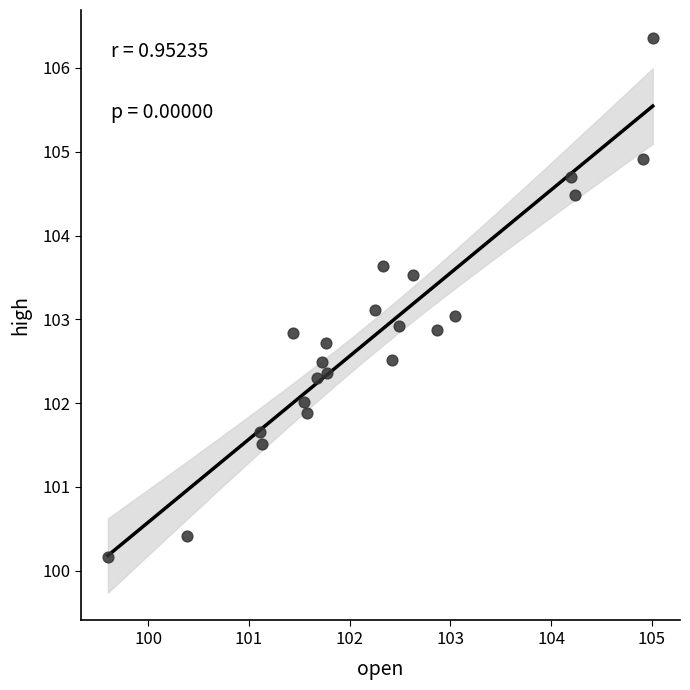

What is the range of X values (max minus min)?

5.4